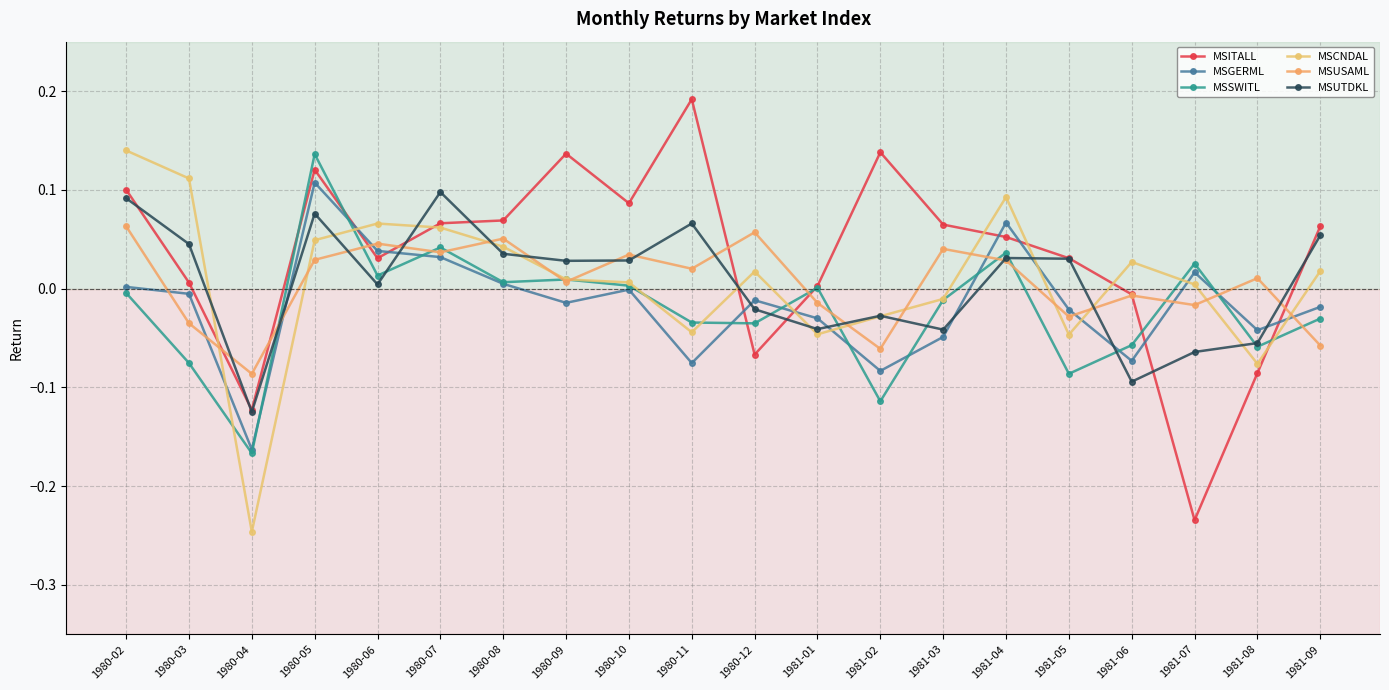

Is it true that MSITALL equals -0.0 at 1981-06?

True